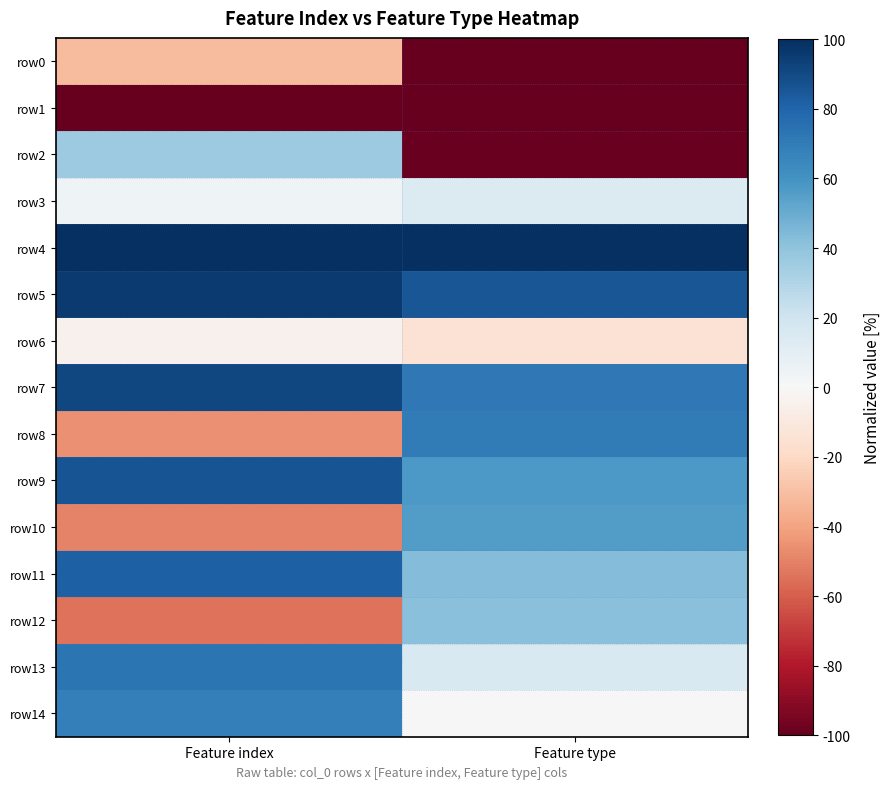

Reading left to right, what are all the values shown in this chart?

row0: Feature index=-31.8	Feature type=-99.9
row1: Feature index=-100.0	Feature type=-100.0
row2: Feature index=36.4	Feature type=-98.4
row3: Feature index=4.5	Feature type=13.5
row4: Feature index=100.0	Feature type=100.0
row5: Feature index=95.5	Feature type=85.8
row6: Feature index=-4.5	Feature type=-14.8
row7: Feature index=90.9	Feature type=71.7
row8: Feature index=-45.5	Feature type=70.1
row9: Feature index=86.4	Feature type=57.5
row10: Feature index=-50.0	Feature type=55.9
row11: Feature index=81.8	Feature type=43.3
row12: Feature index=-54.5	Feature type=41.7
row13: Feature index=72.7	Feature type=15.0
row14: Feature index=68.2	Feature type=0.8